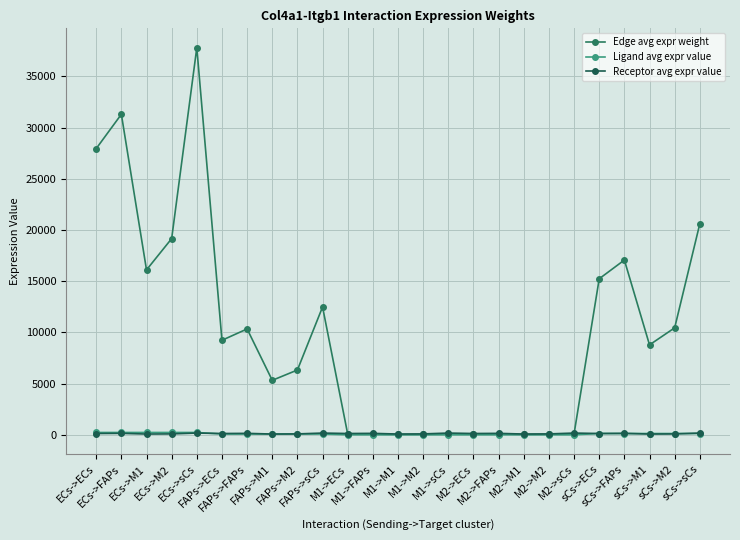

What is the average value of the Ligand avg expr value series?

84.9